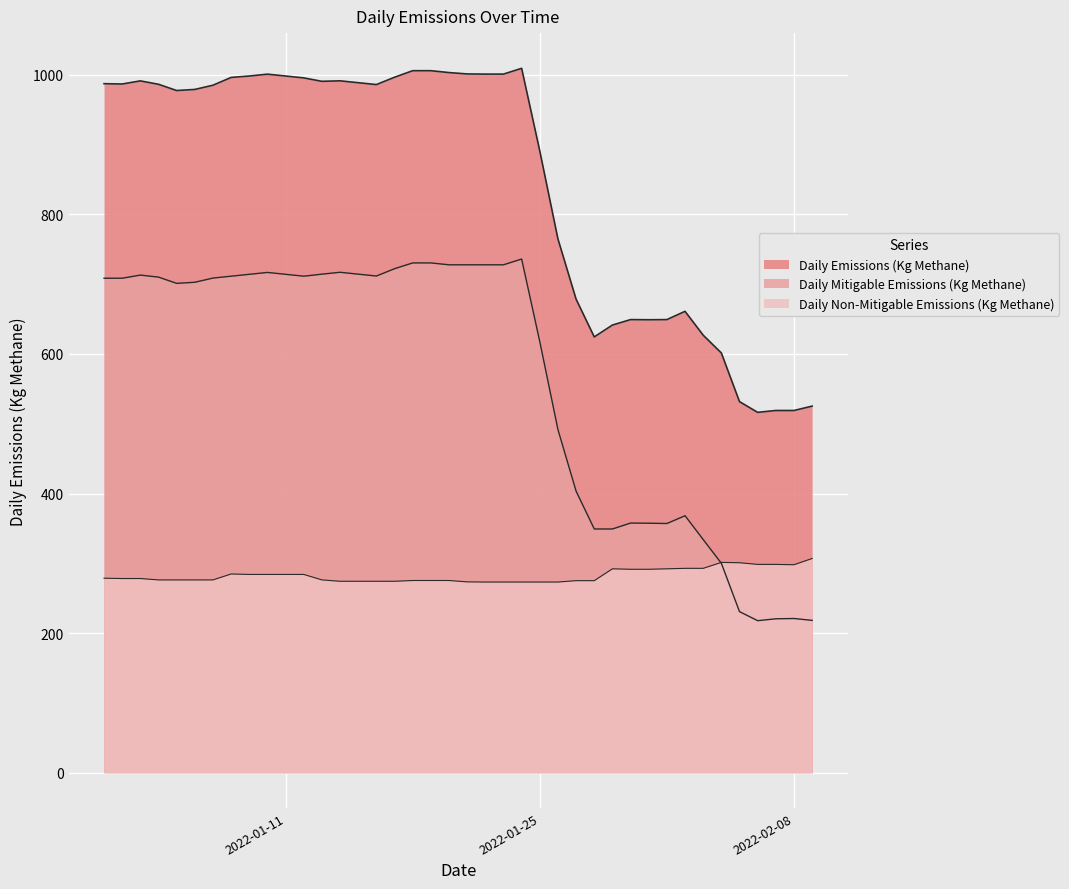

What is the spread (max minus min) of values at 2022-01-08?

711.5